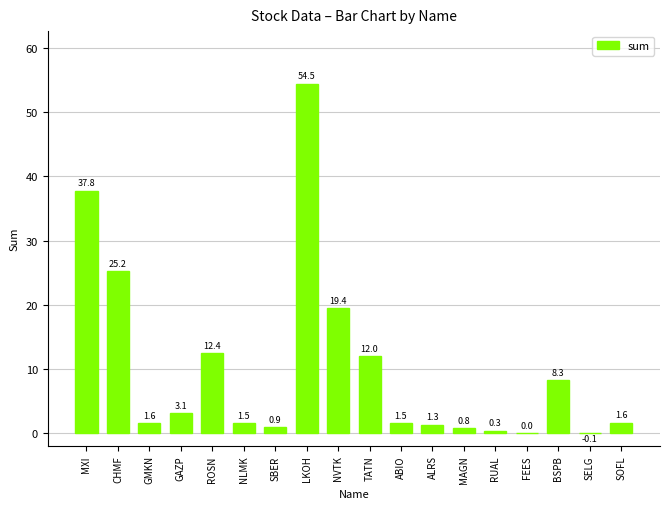

What is the change in value from TATN to ABIO?

-10.5